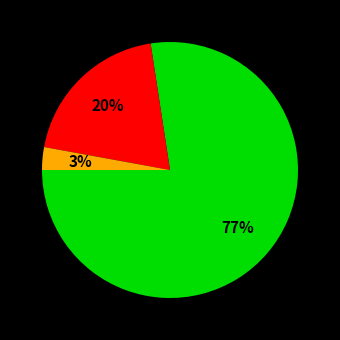

To the nearest percent, what is the average slice percentage?

33%